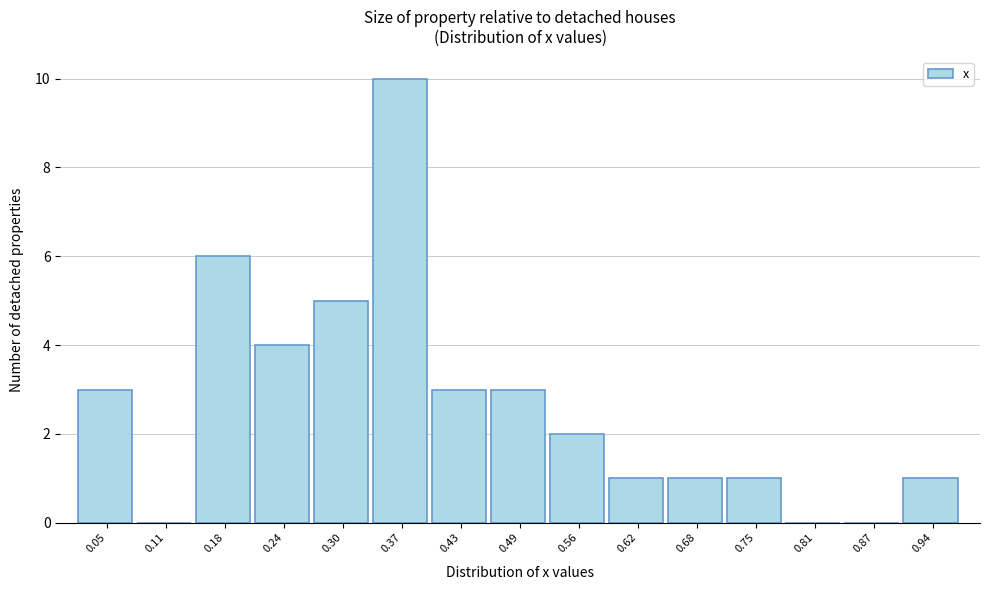

Reading left to right, list all the values displayed in this chart.

0.05=3	0.11=0	0.18=6	0.24=4	0.30=5	0.37=10	0.43=3	0.49=3	0.56=2	0.62=1	0.68=1	0.75=1	0.81=0	0.87=0	0.94=1